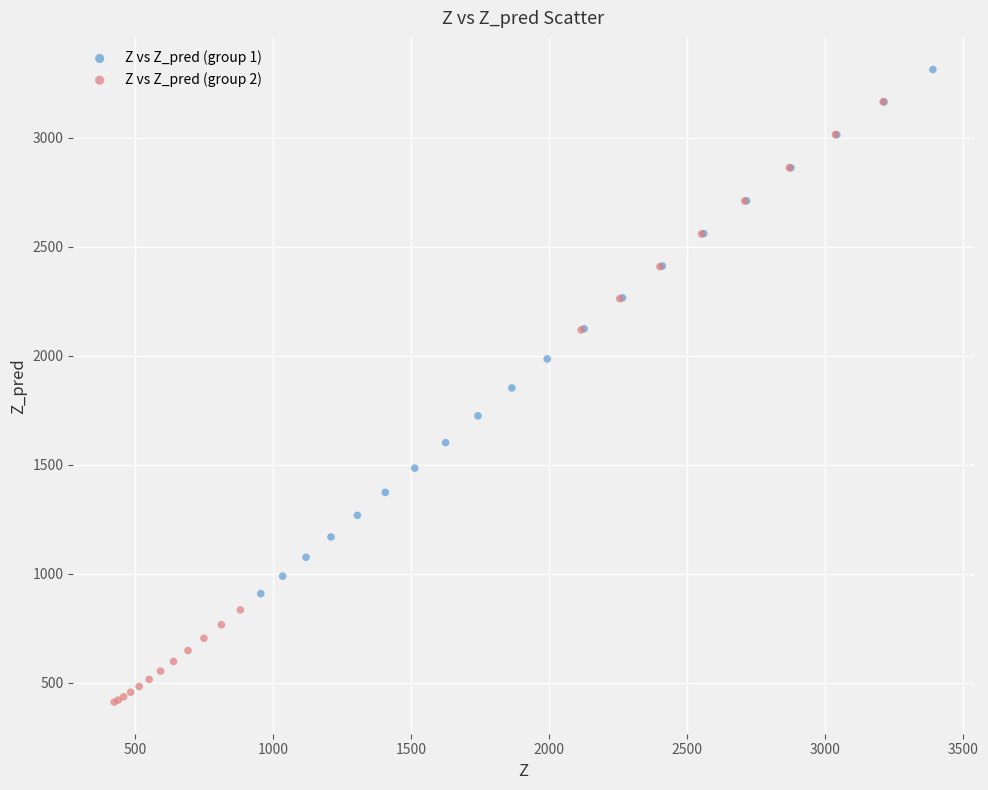

Which series has the largest Y range (max minus min)?

Z vs Z_pred (group 2)